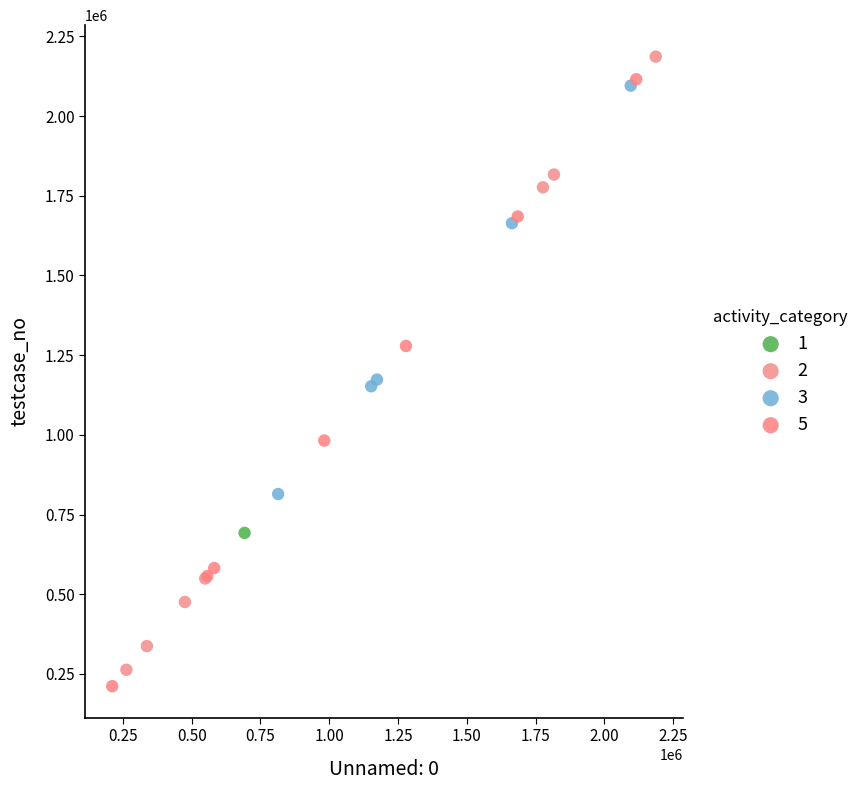

Which series reaches the maximum Y coordinate?

2